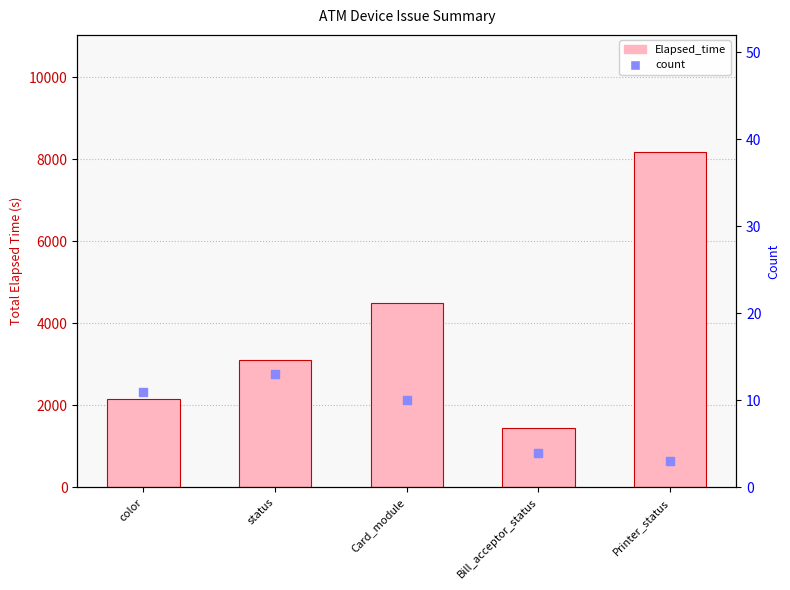

Which series contains the lowest Y value?

count